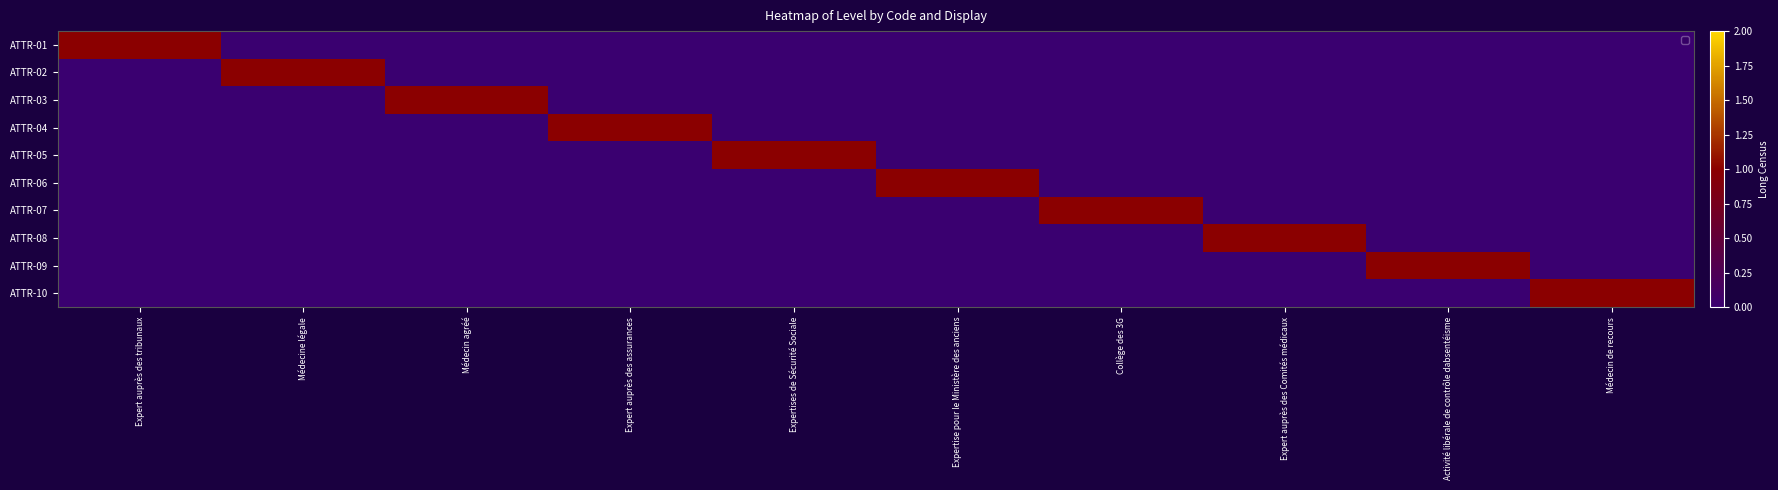

Which category has the lowest value across all series?

Médecine légale